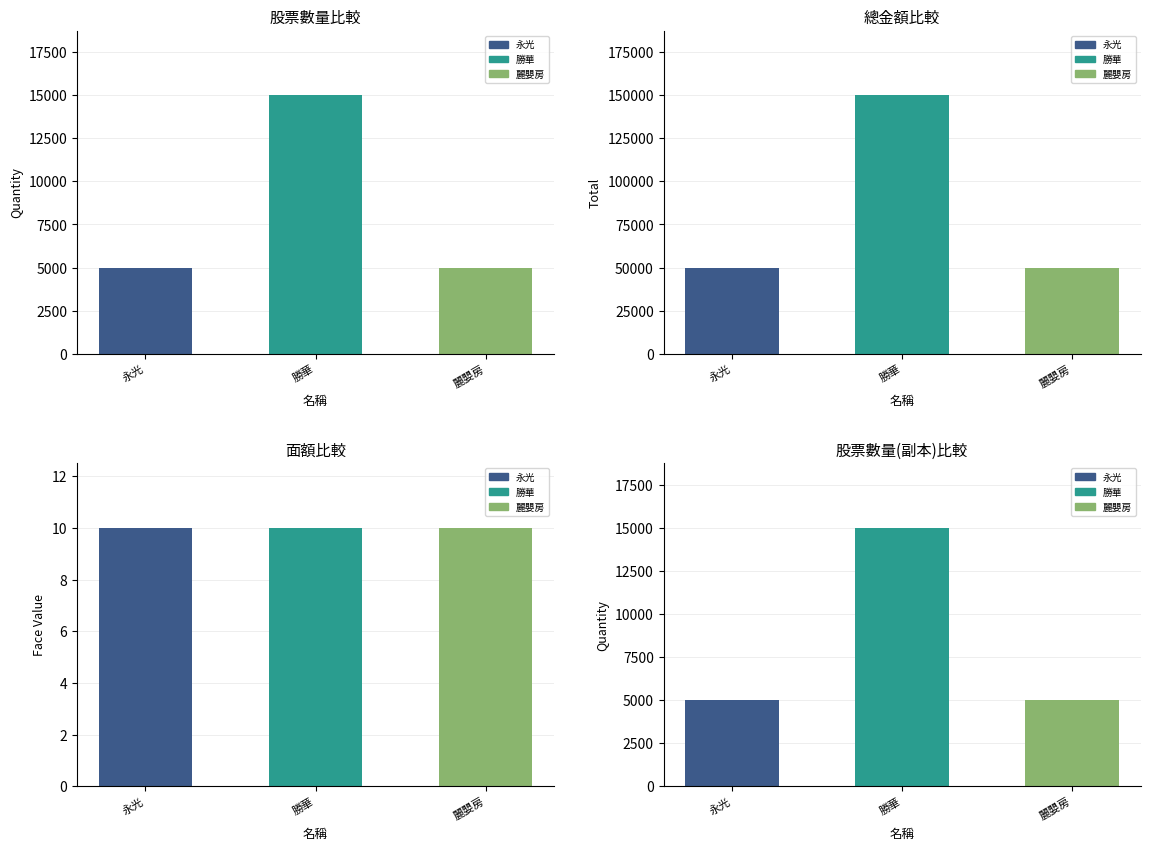

What is the highest value of the total series?

150000